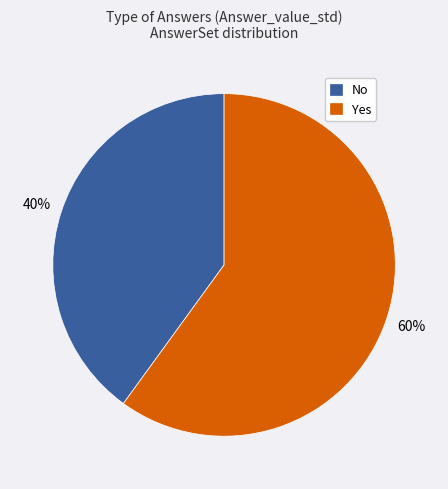

True or false: No accounts for 34% of the total.

False